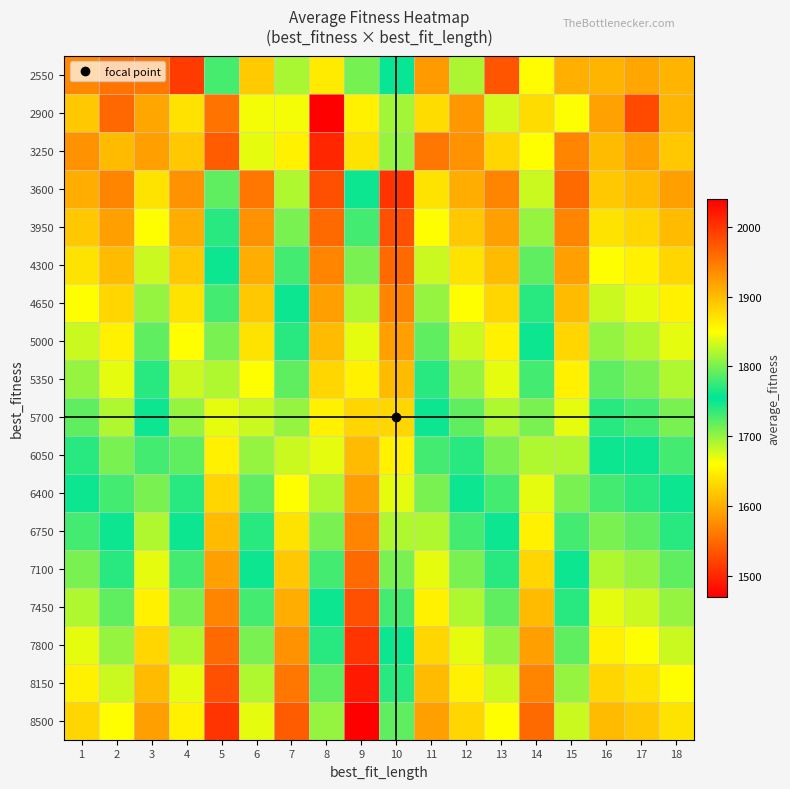

At how many categories does at least one series exceed 1616?

18